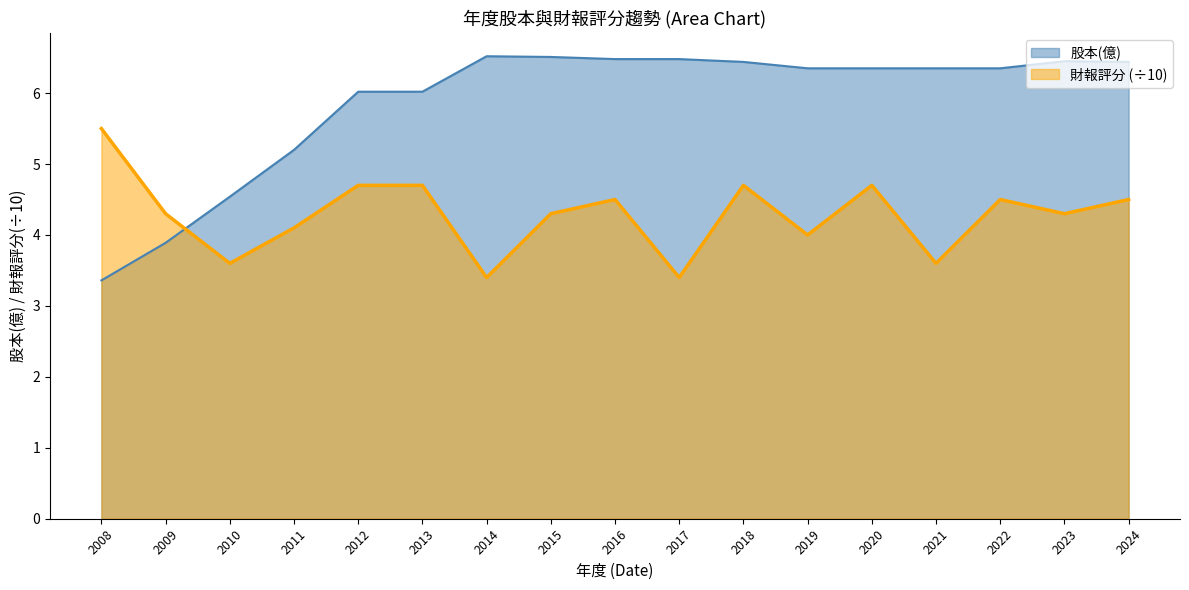

The 財報評分 series shows 6.3 at 2009. True or false?

False